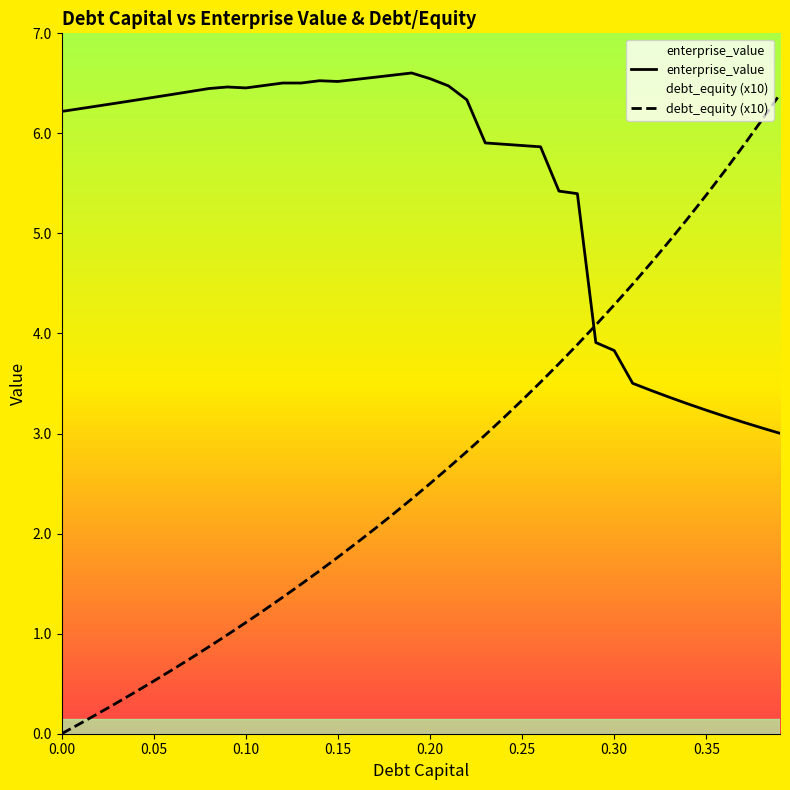

Which series has the widest spread of values?

debt_equity (x10)